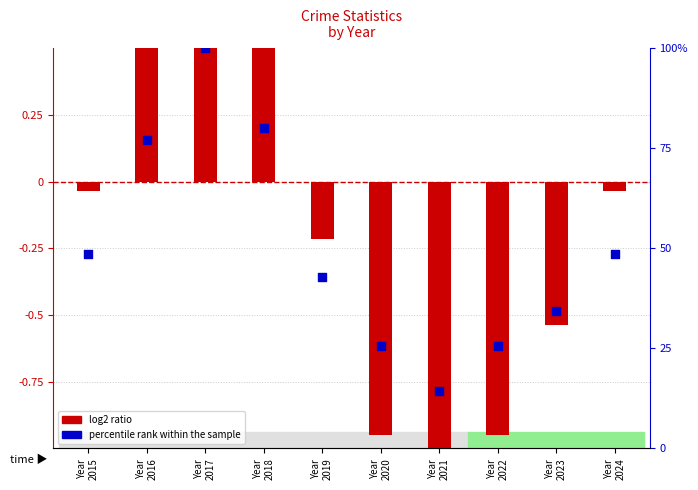

Which series contains the highest Y value?

percentile rank within the sample